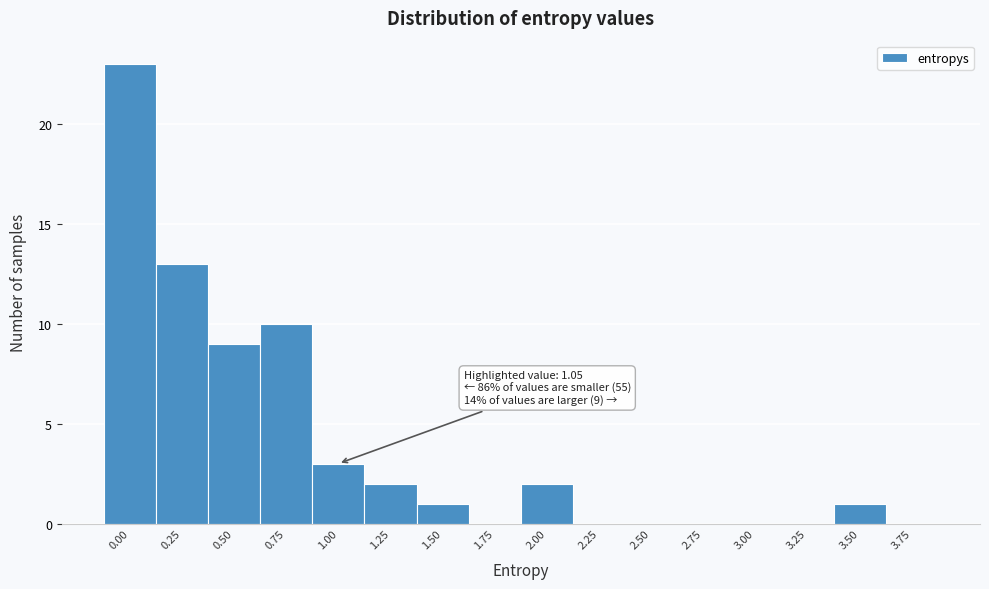

Reading left to right, extract all data points from this chart.

0.00=23	0.25=13	0.50=9	0.75=10	1.00=3	1.25=2	1.50=1	1.75=0	2.00=2	2.25=0	2.50=0	2.75=0	3.00=0	3.25=0	3.50=1	3.75=0